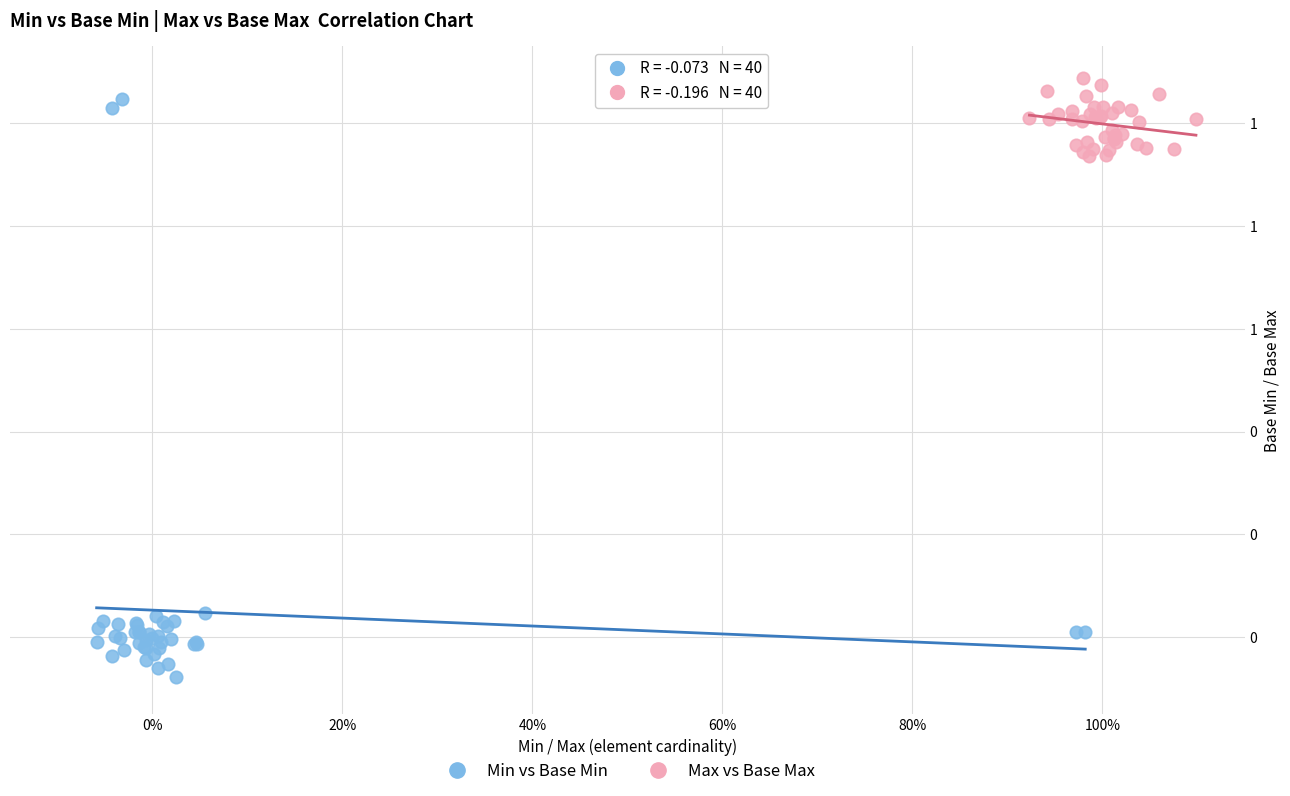

What are all the series names shown in the legend?

Min vs Base Min, Max vs Base Max